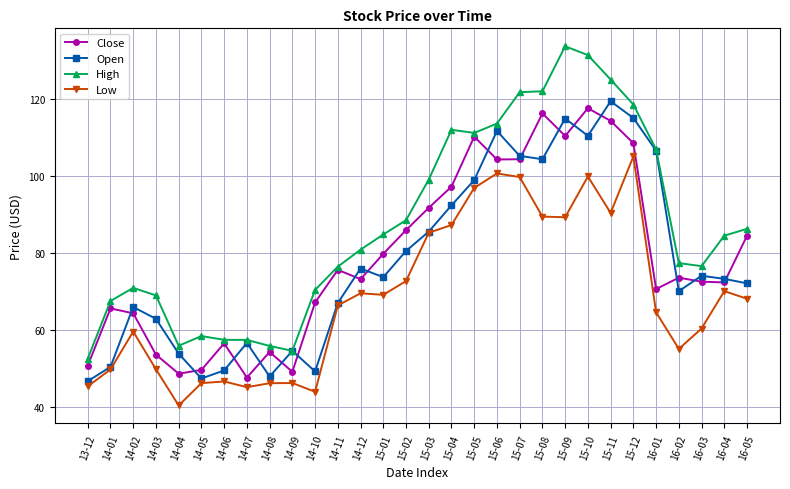

Count the number of data series in this chart.

4